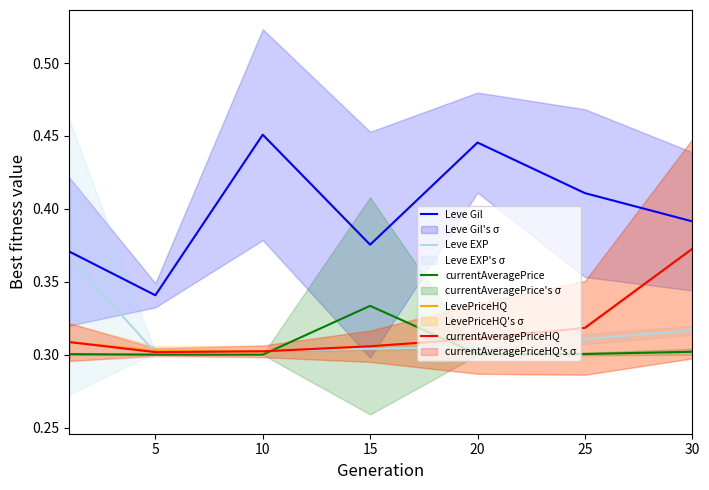

What value does the Leve Gil series have at 30?

0.4